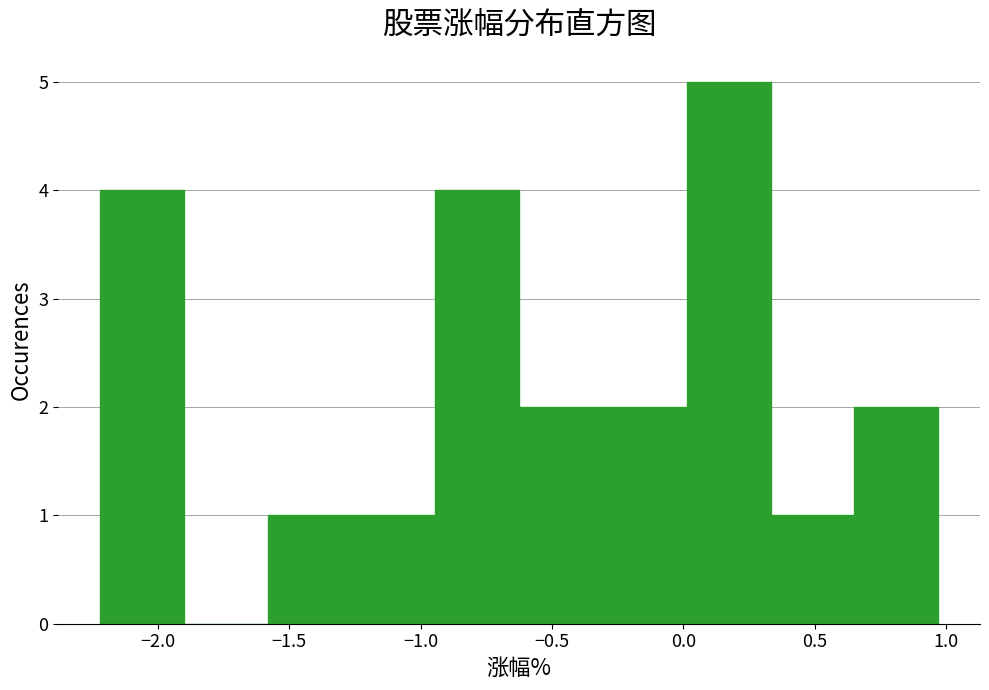

Which range on the x-axis has the tallest bar?

0.00 to 0.35